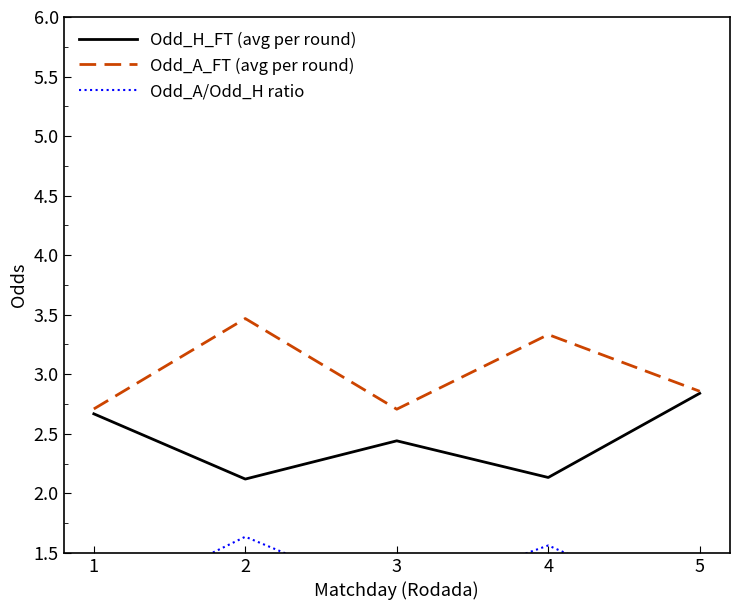

What is the difference between the second highest and minimum values in the Odd_H_FT (avg per round) series?

0.5